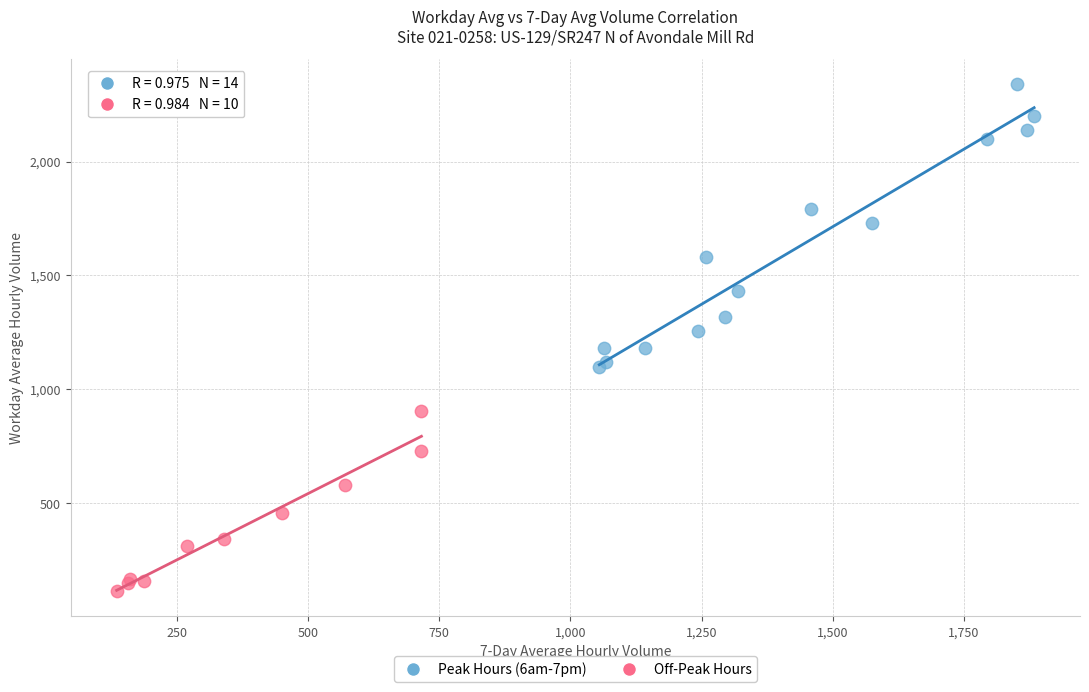

Which series contains the lowest Y value?

Off-Peak Hours